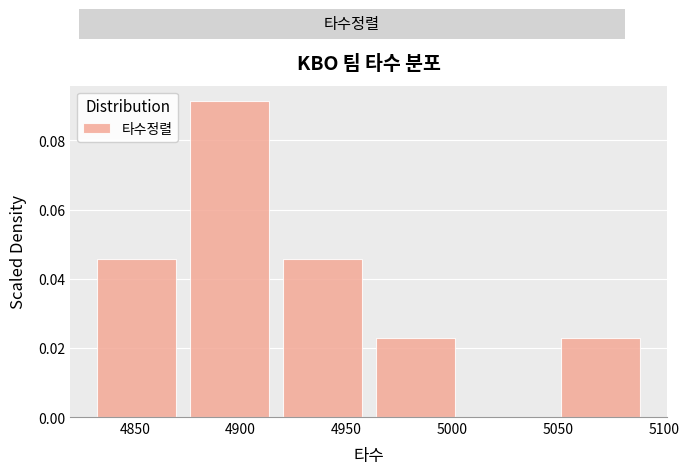

What is the height of the bar covering 4875 to 4915 on the x-axis? Neither the bar edges nor the heights are printed on the chart, so give them approximately, as read against the axes.

0.092